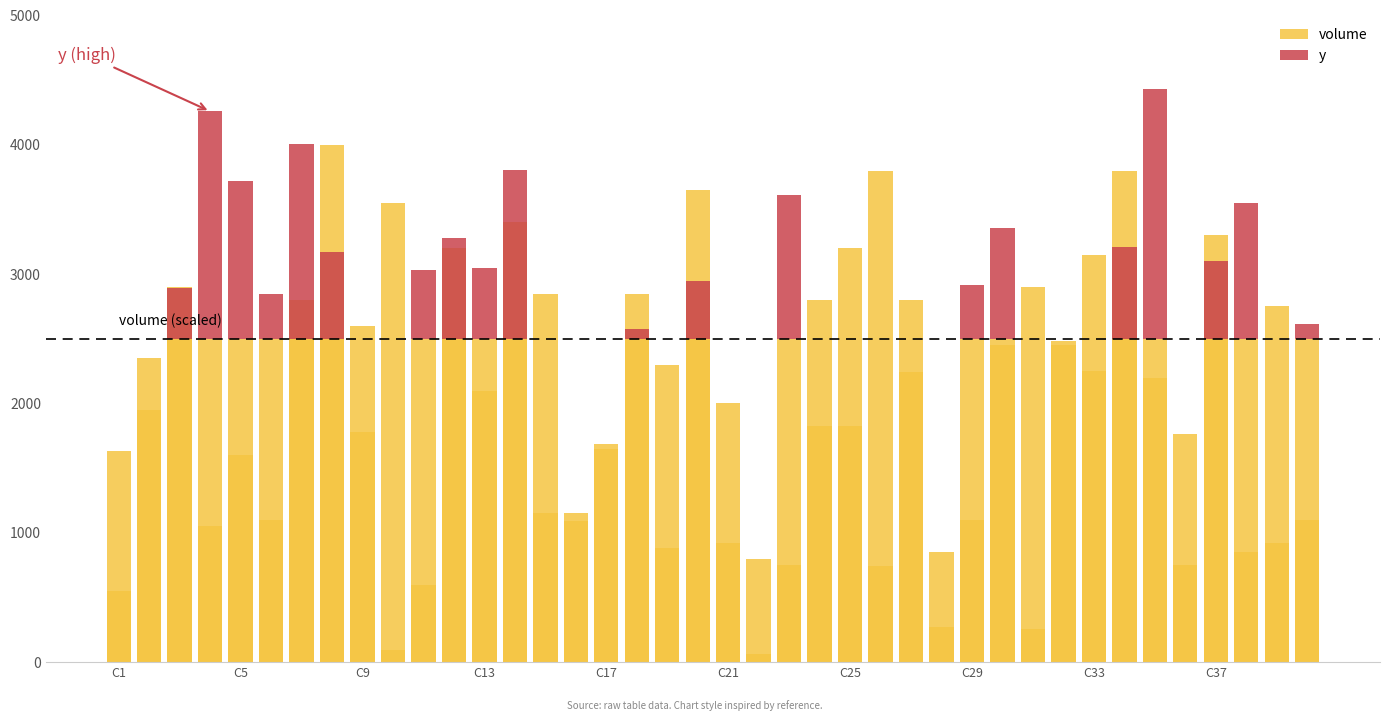

What are all the series names shown in the legend?

volume, y